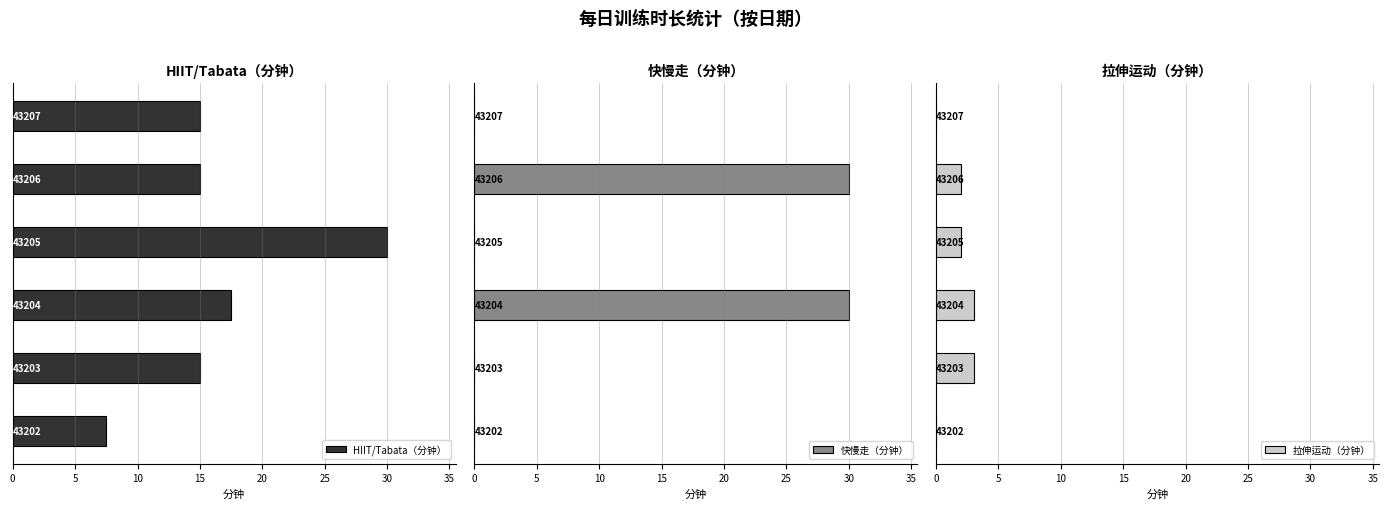

How many groups of bars are there?

6